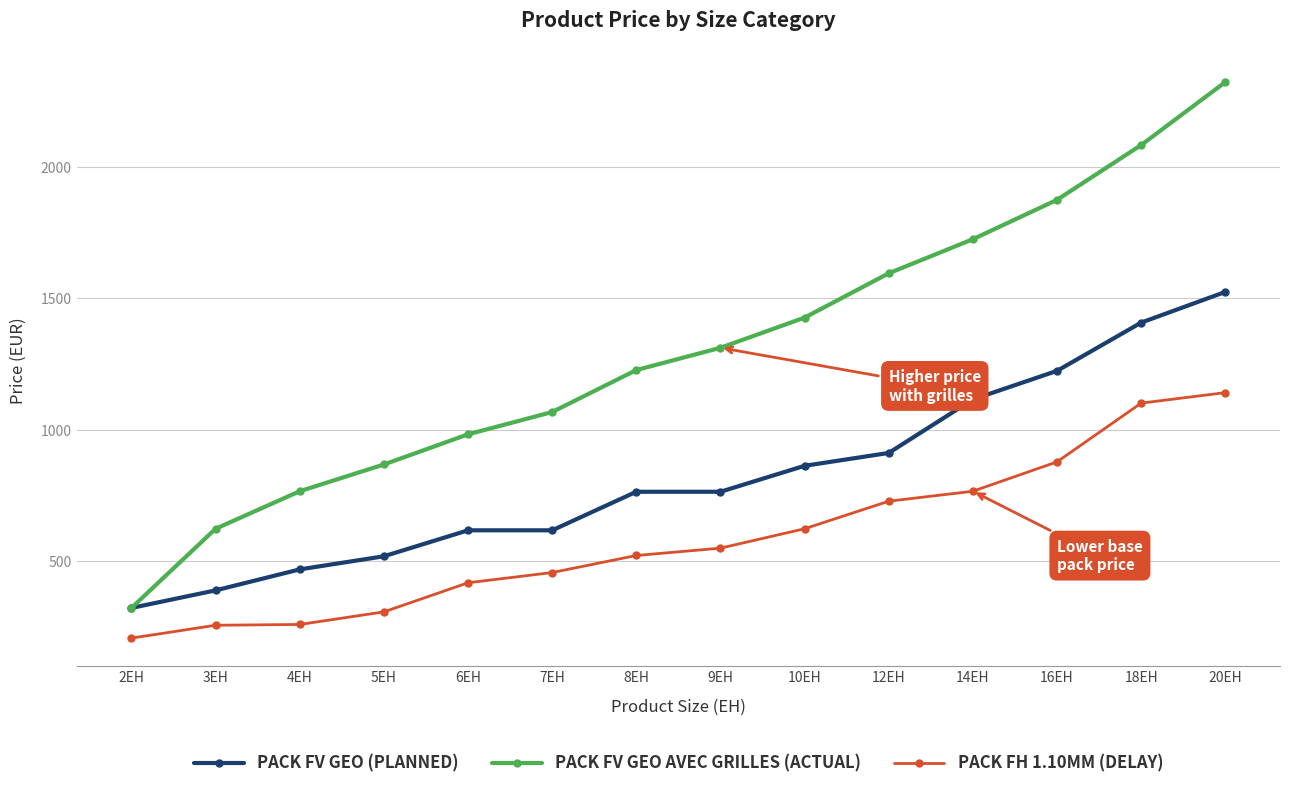

What is the difference between the highest and lowest values at 18EH?

984